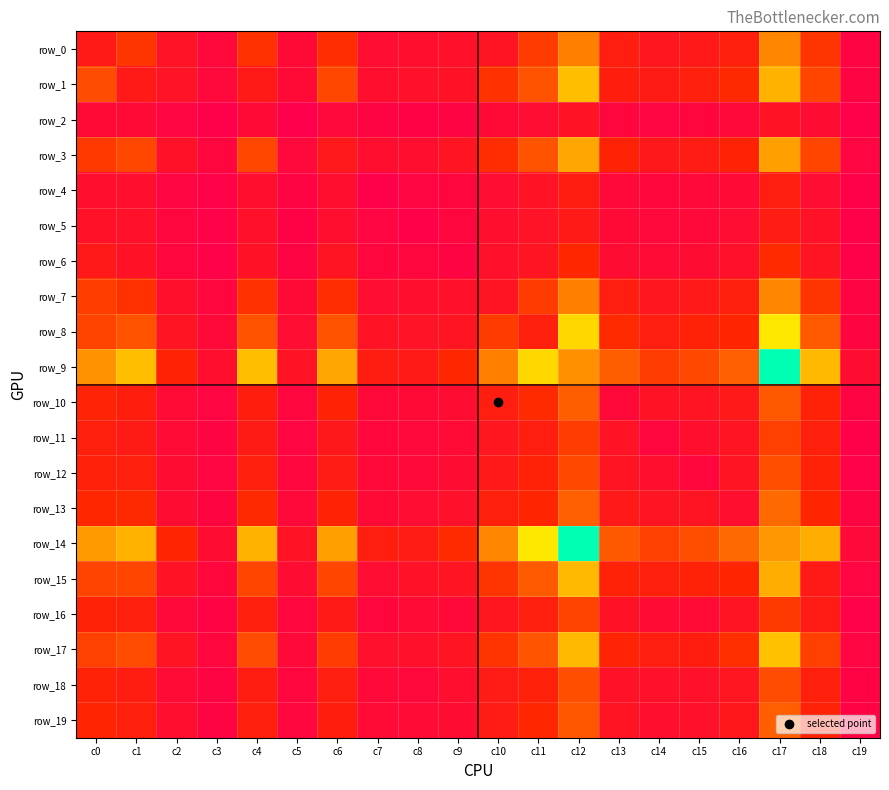

Between c4 and c3, which is larger?

c4